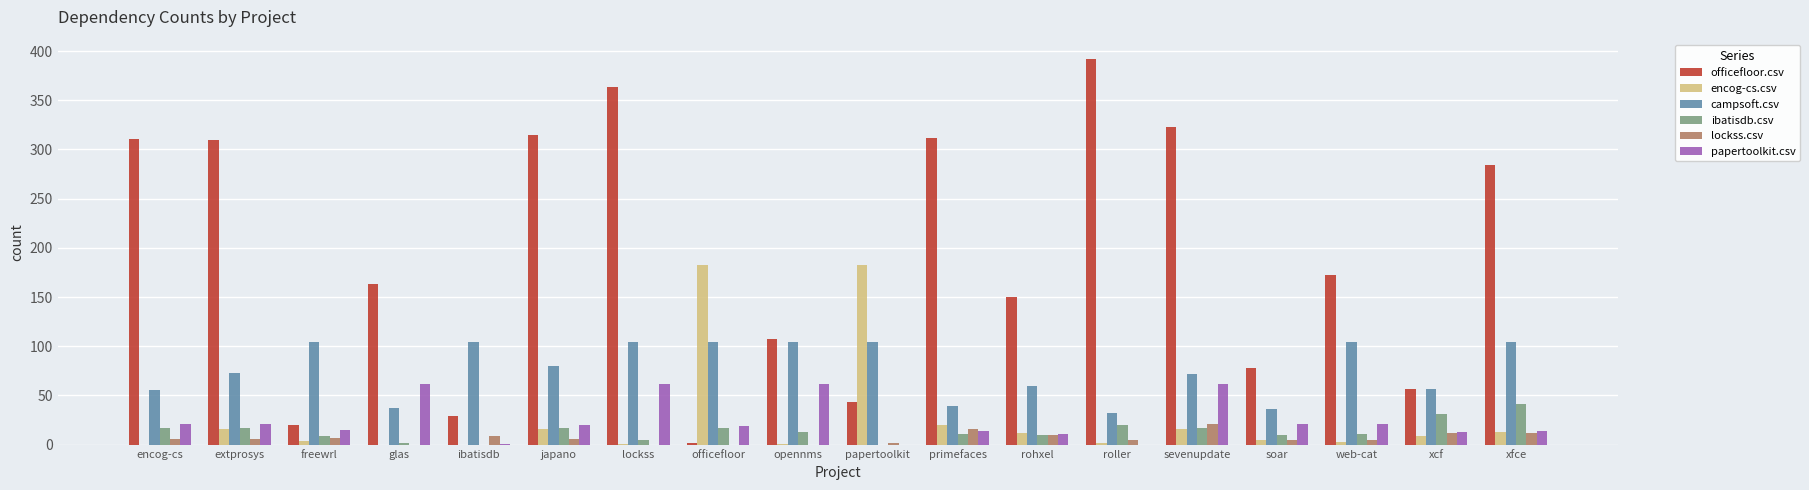

The officefloor.csv series shows 315 at japano. True or false?

True